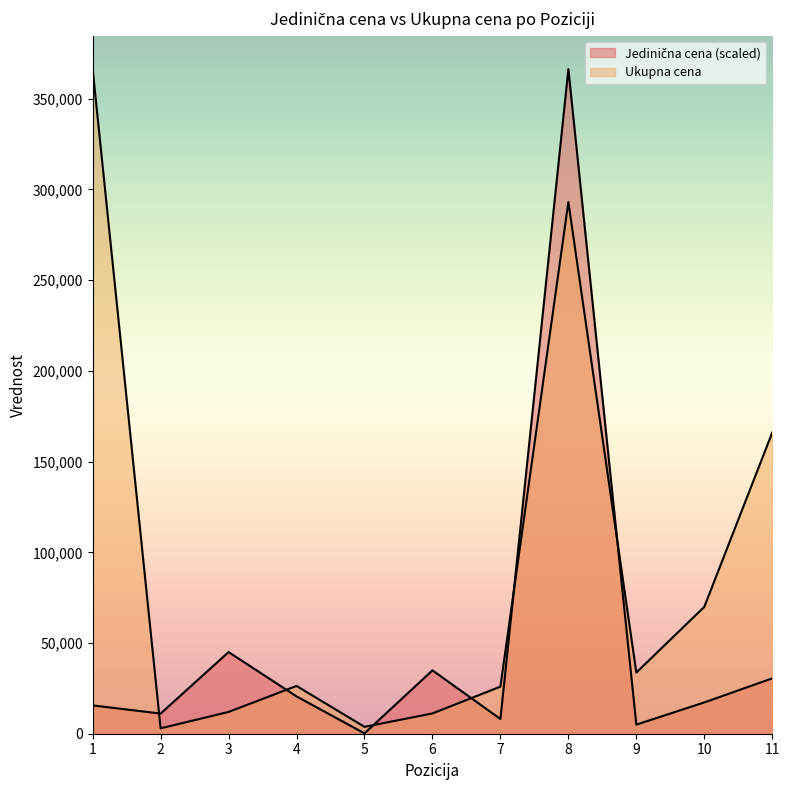

Which series has the widest spread of values?

Jedinična cena